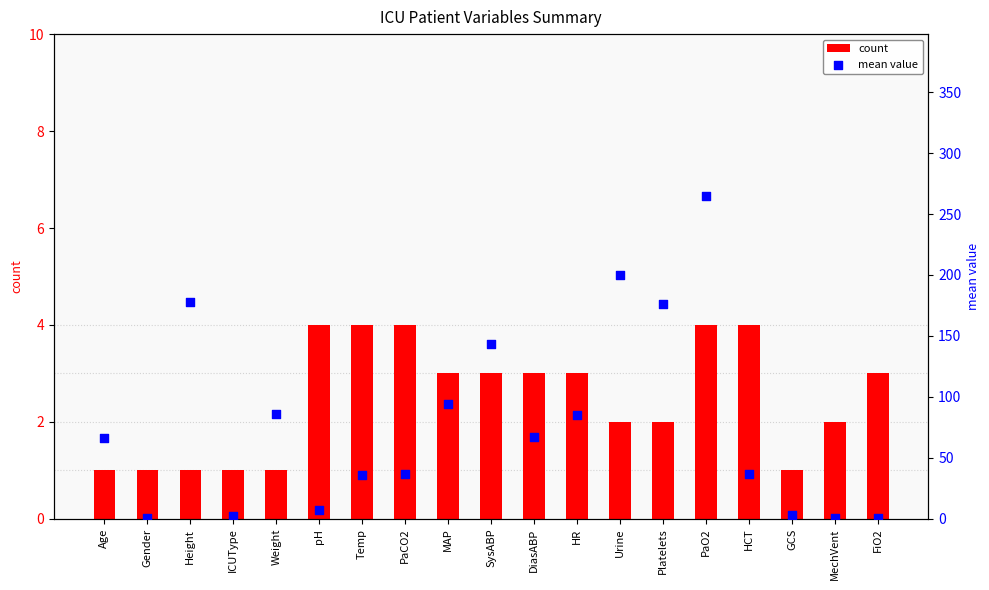

Which series has the widest spread of Y values?

mean value